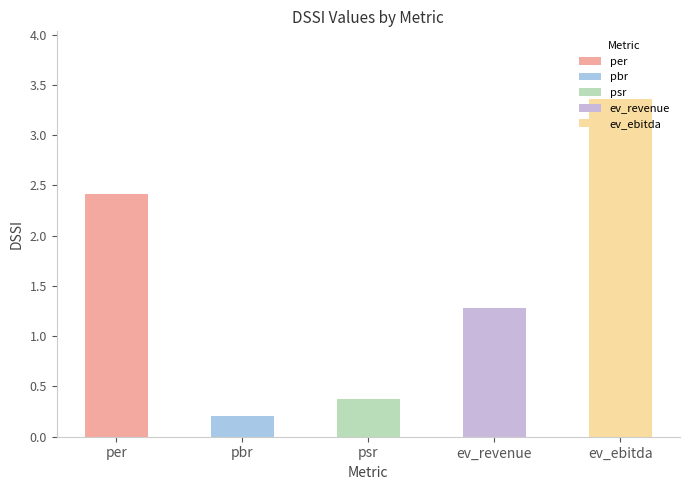

Reading right to left, extract all data points from this chart.

ev_ebitda=3.4	ev_revenue=1.3	psr=0.4	pbr=0.2	per=2.4